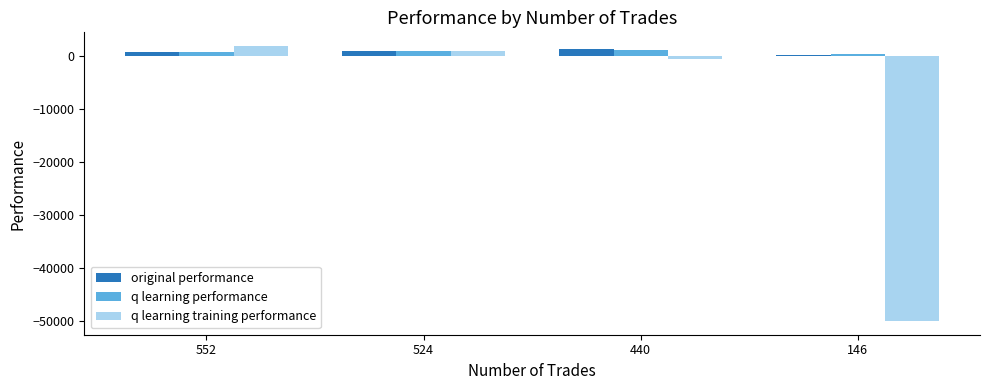

What is the value of the q learning training performance bar at the 3rd from the left?

-585.4